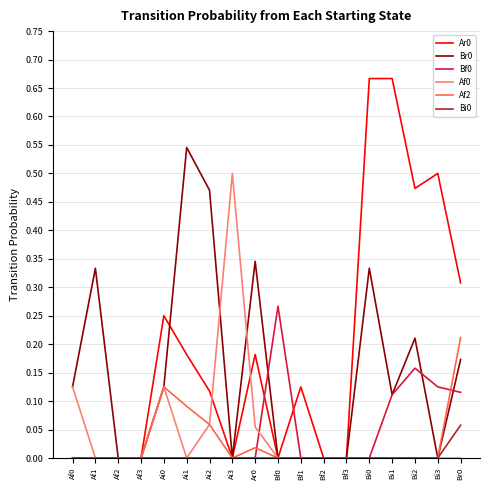

What position from the right is Af1?

17